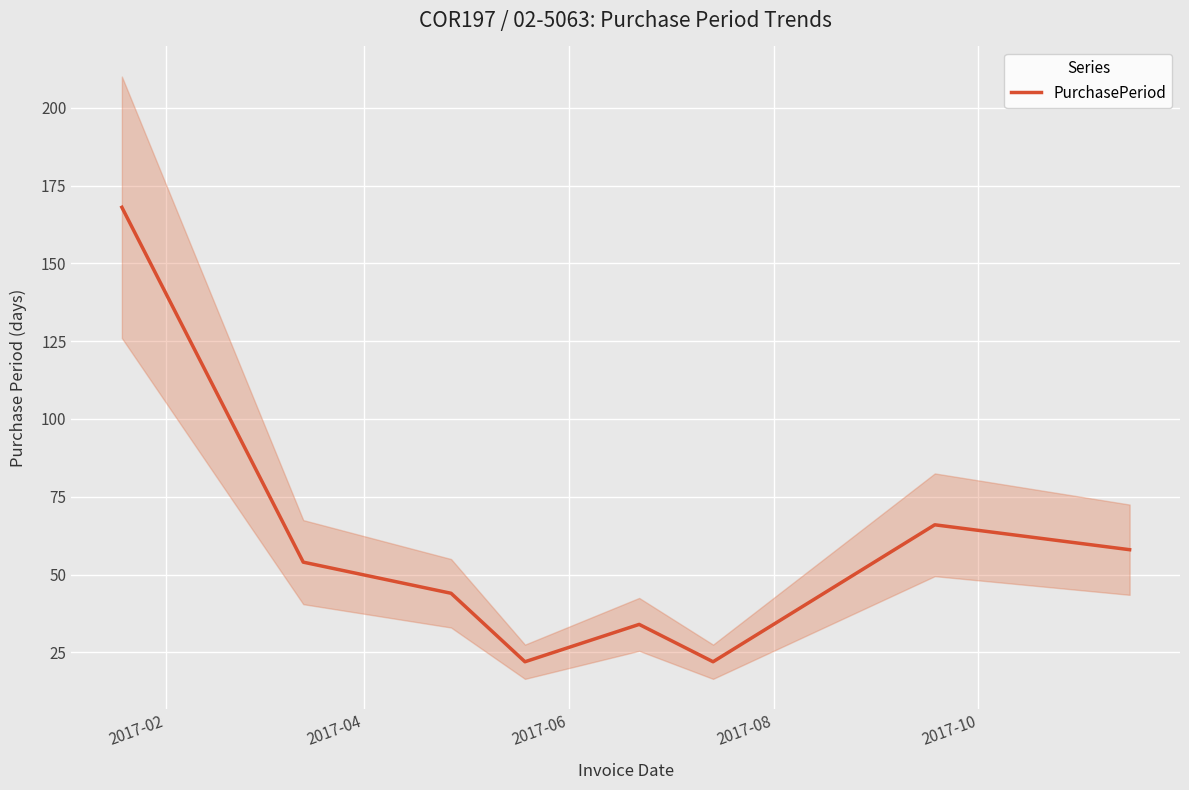

What is the value of the 5th point from the left?

34